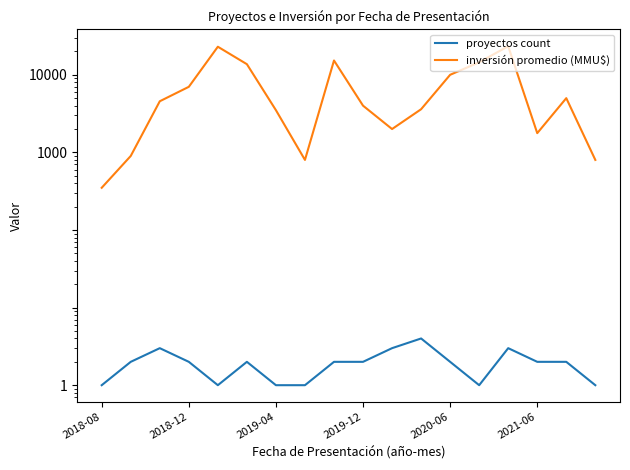

What is the sum of all proyectos count values?

35